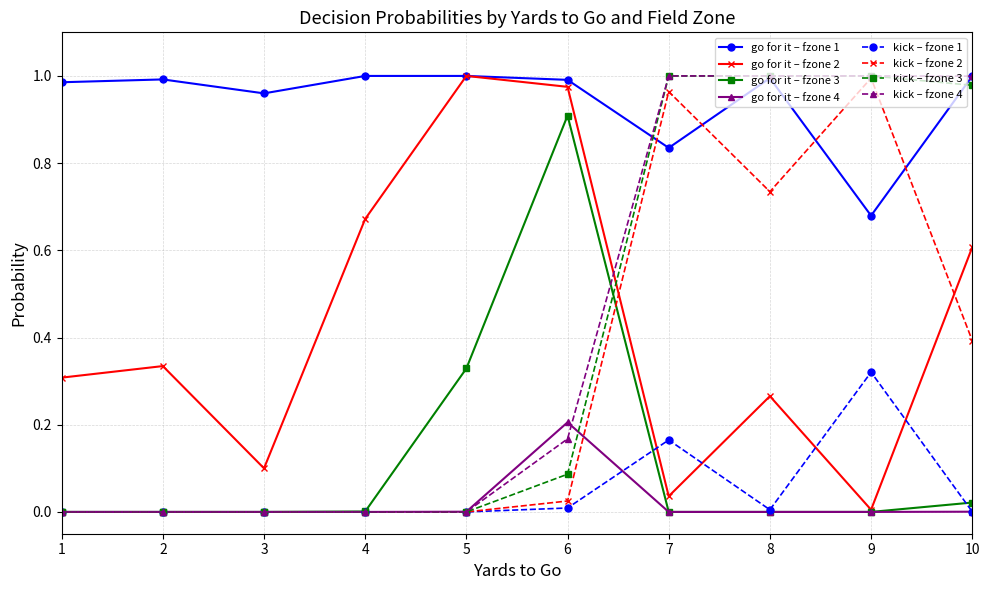

Is the value of go for it – fzone 3 at 1 greater than the value of kick – fzone 2 at 7?

No